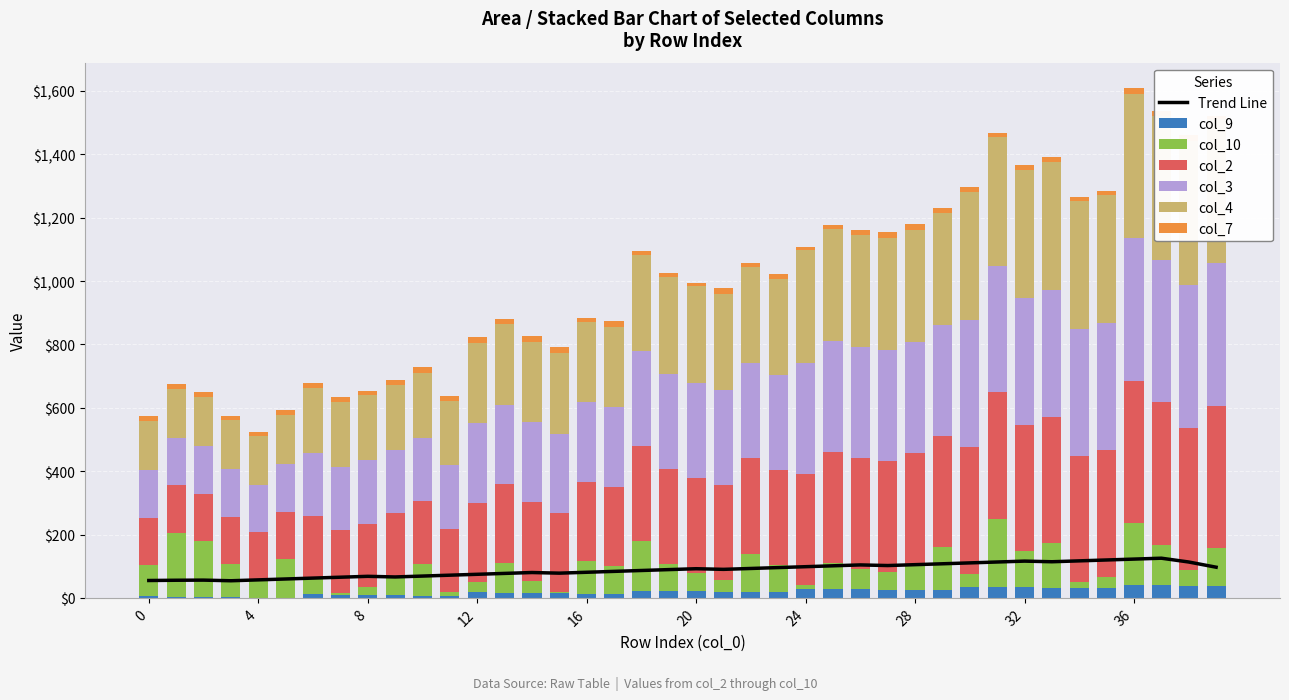

At how many categories does at least one series exceed 107?

40